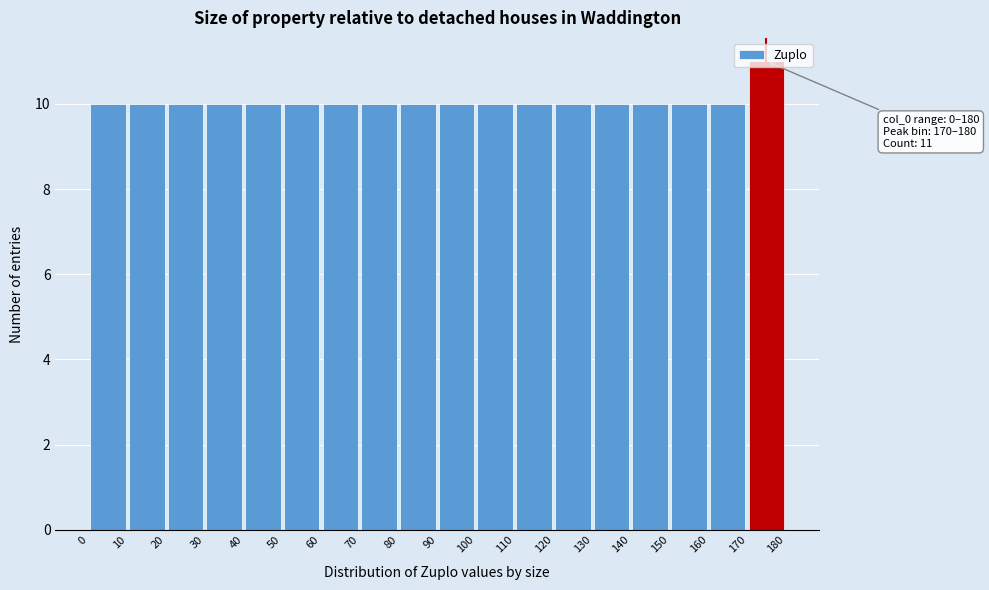

Over which range of the x-axis is the bar tallest?

170 to 180